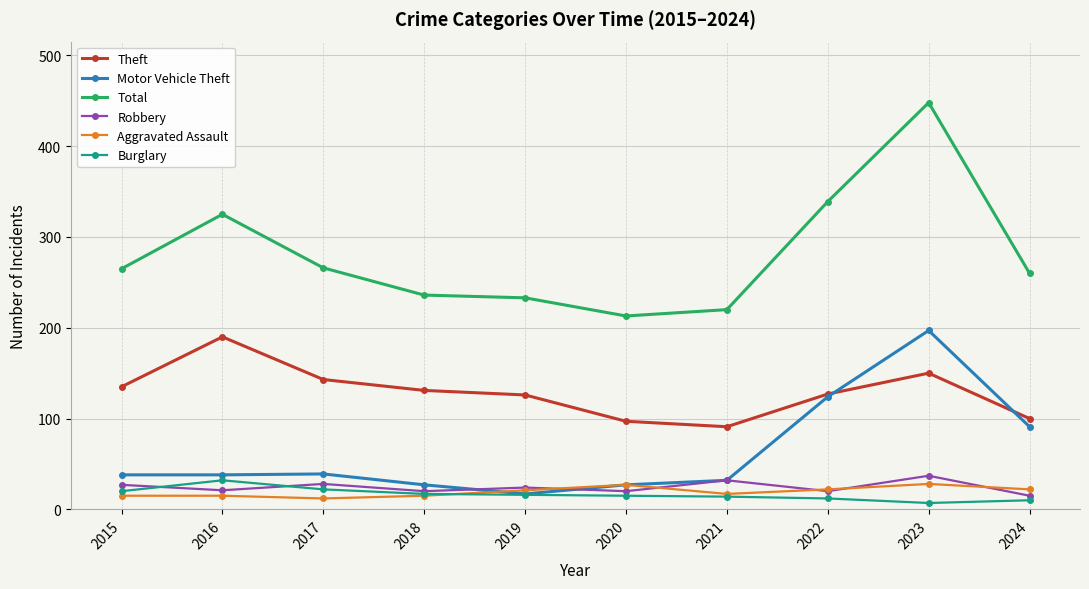

What is the difference between the maximum and minimum values in the Burglary series?

25